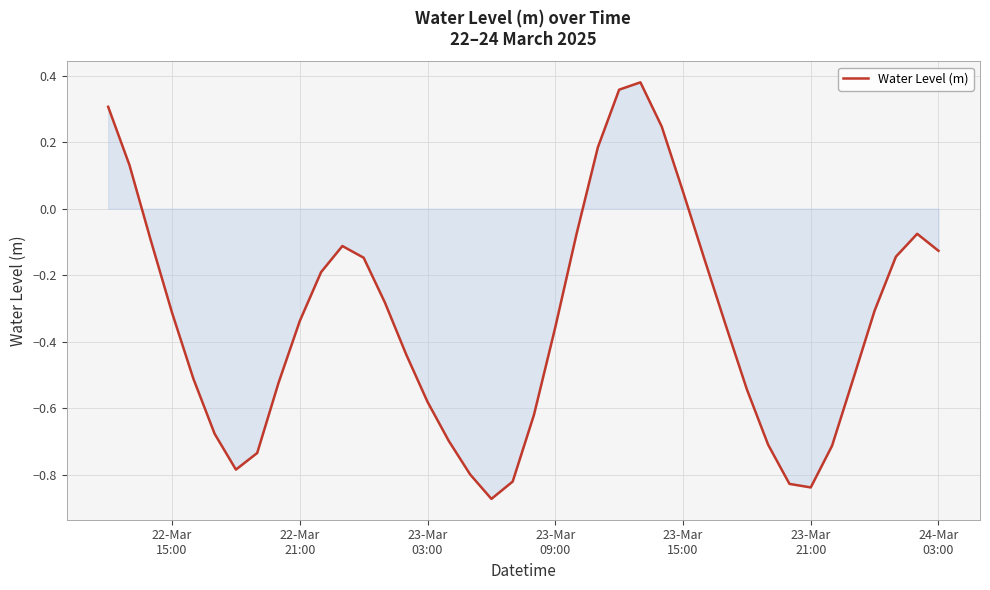

What is the difference between the maximum and minimum values?

1.3